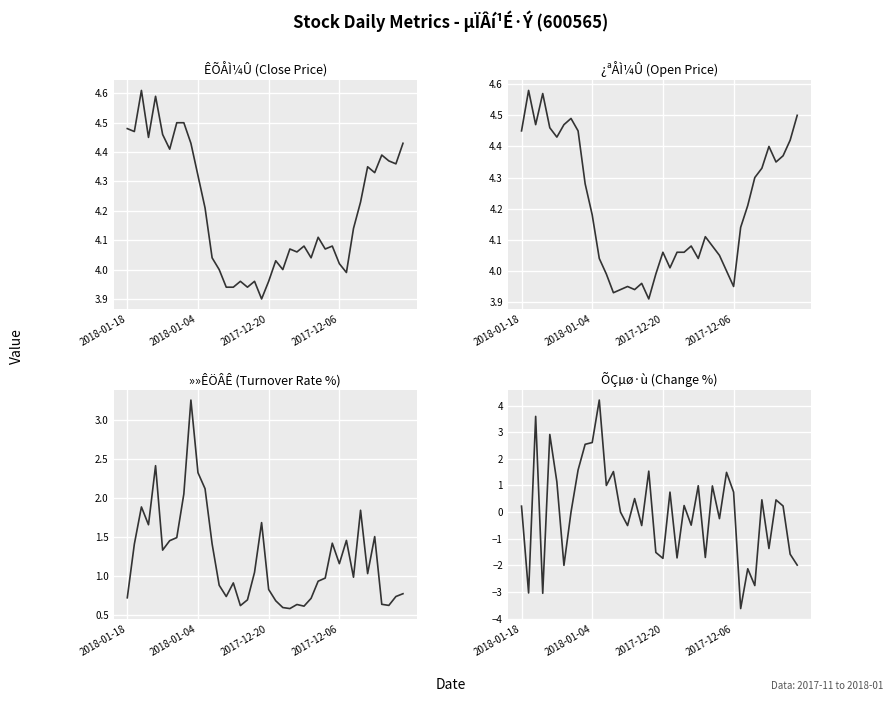

Is the value of ÕÇµø·ù at 23 greater than the value of »»ÊÖÂÊ at 27?

No